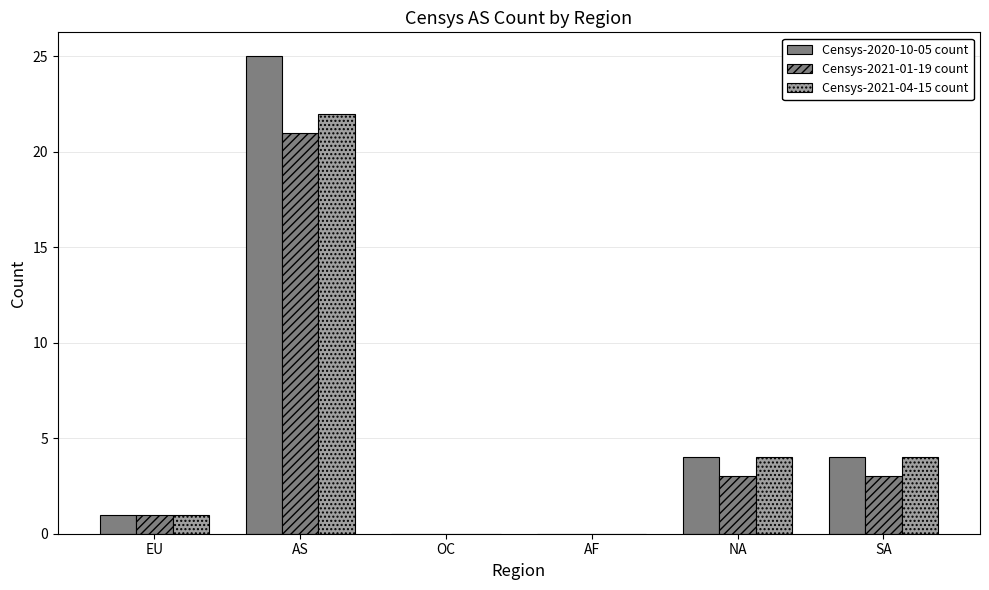

Which series has the largest range (max minus min)?

Censys-2020-10-05 count